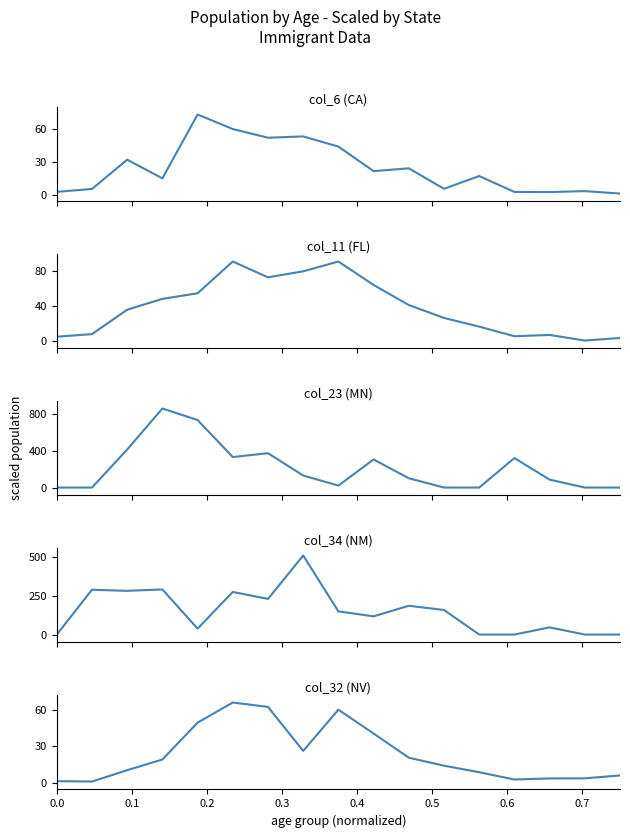

Rank the series by their maximum value, from lowest to highest.

col_32 (NV), col_6 (CA), col_11 (FL), col_34 (NM), col_23 (MN)